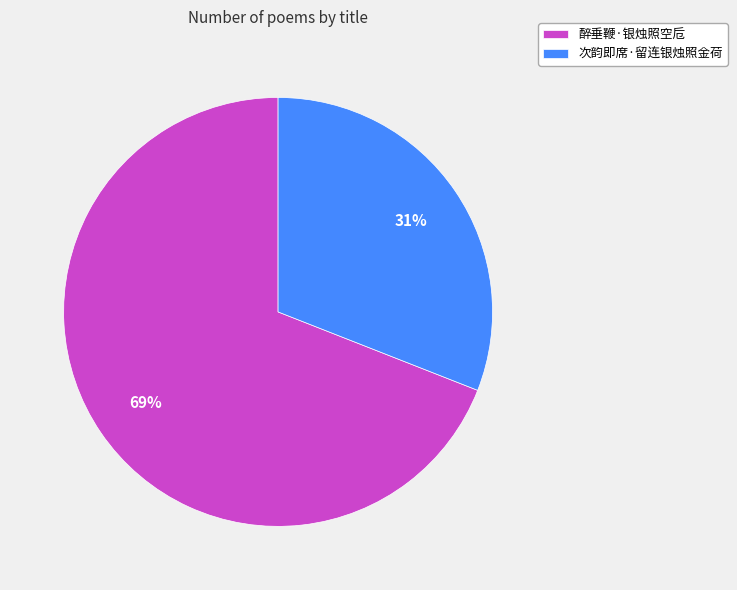

What is the smallest slice in the pie chart?

次韵即席·留连银烛照金荷